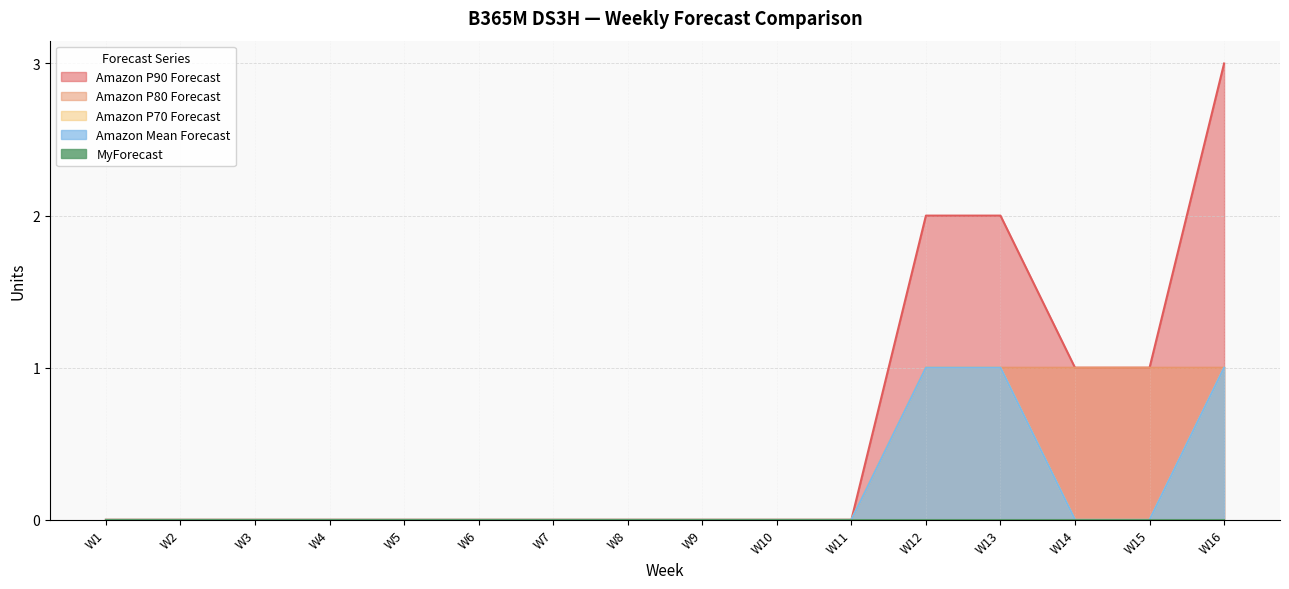

Which has a higher value, W2 or W4?

W2